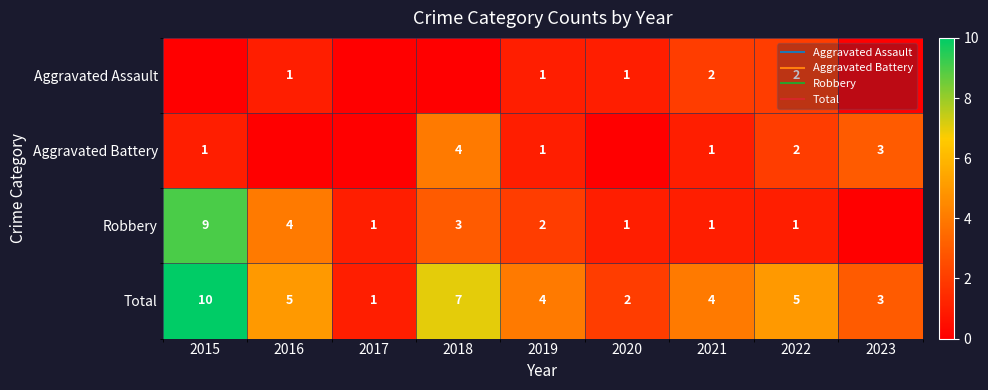

At which label does Total first exceed 4?

2015